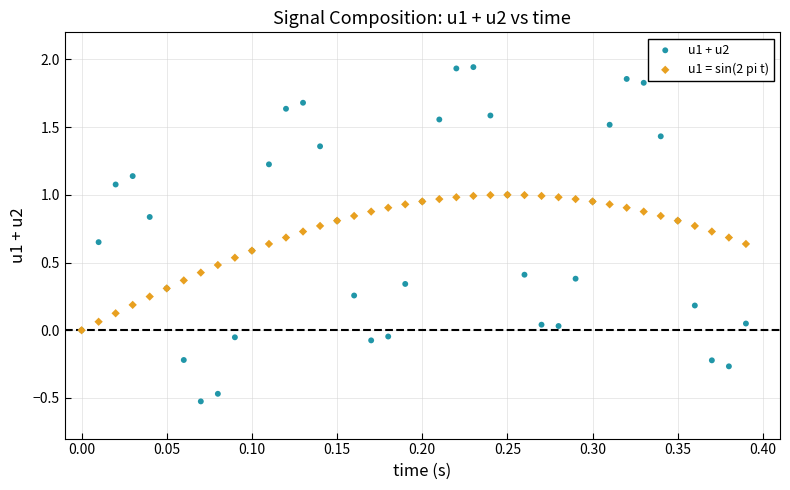

Which series has the largest Y range (max minus min)?

u1 + u2